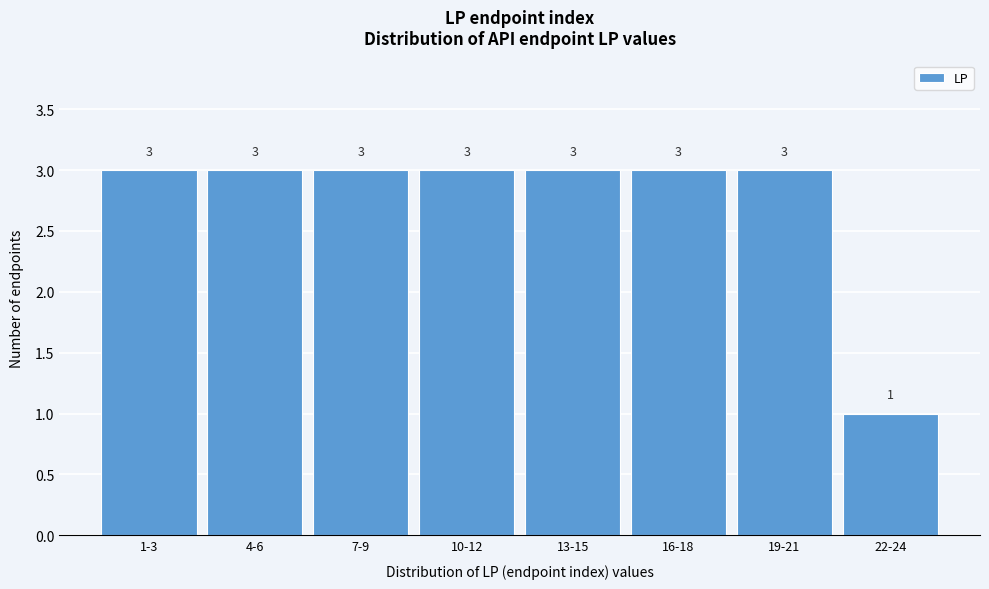

Reading left to right, extract all data points from this chart.

1-3=3	4-6=3	7-9=3	10-12=3	13-15=3	16-18=3	19-21=3	22-24=1